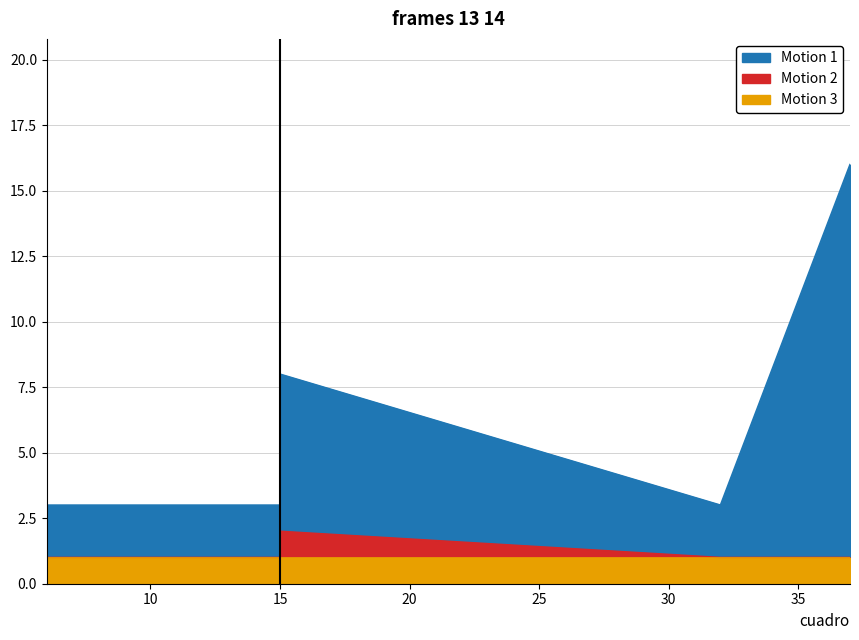

Is the value of fila at 15 greater than the value of numero at 15?

Yes